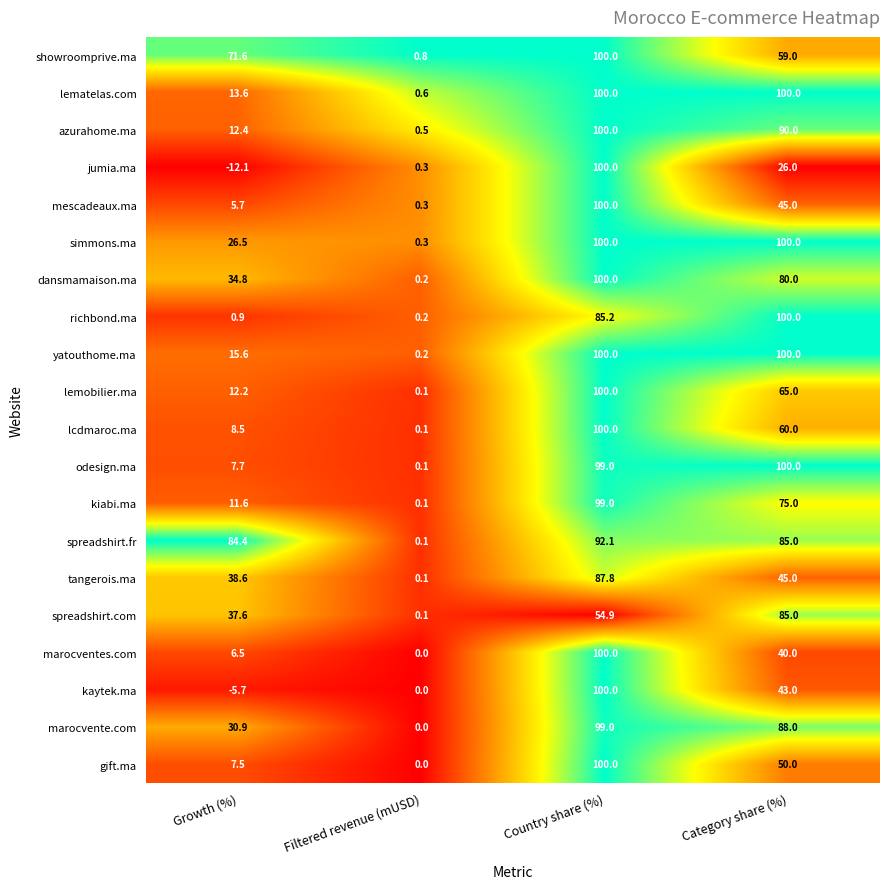

At which category does the chart reach its minimum across all series?

Growth (%)